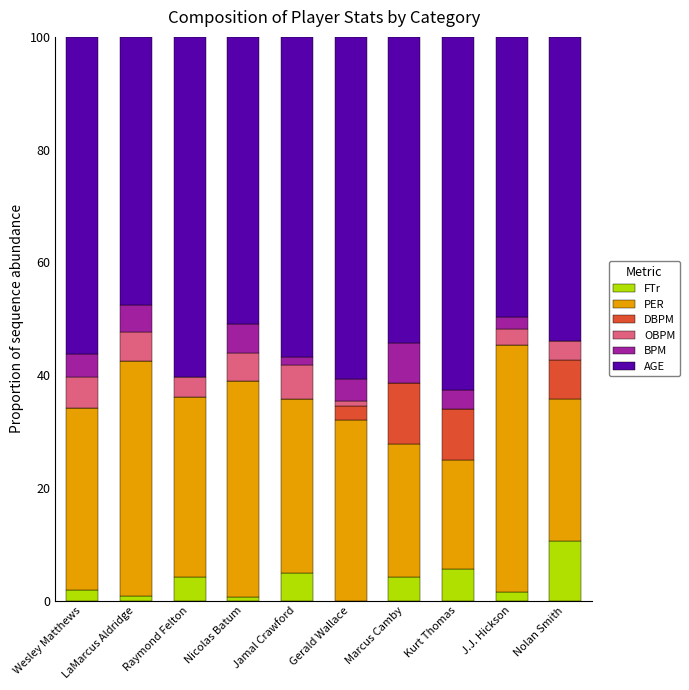

At which label does FTr reach its peak?

Nolan Smith